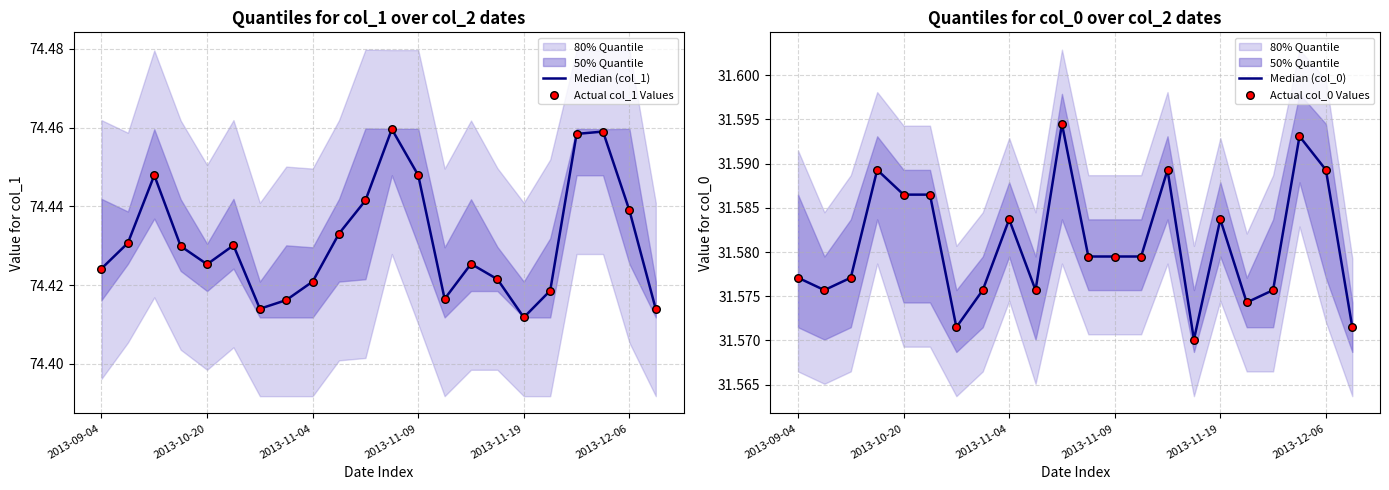

Which series has the widest spread of Y values?

Median (col_1)